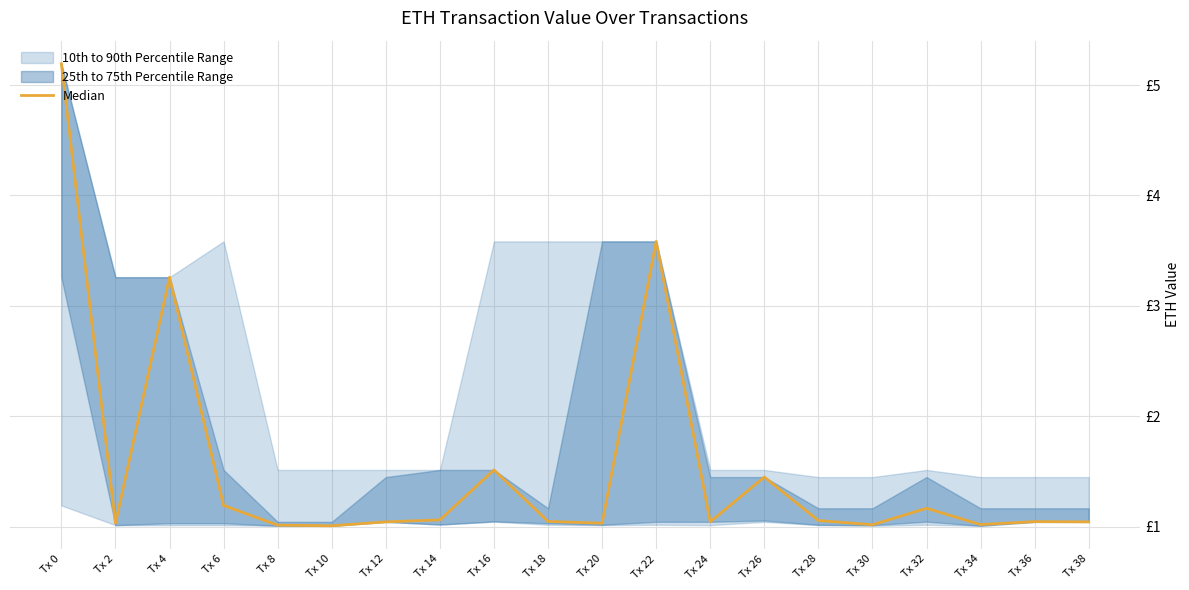

The chart shows a value of 2.3 at Tx 26. True or false?

False